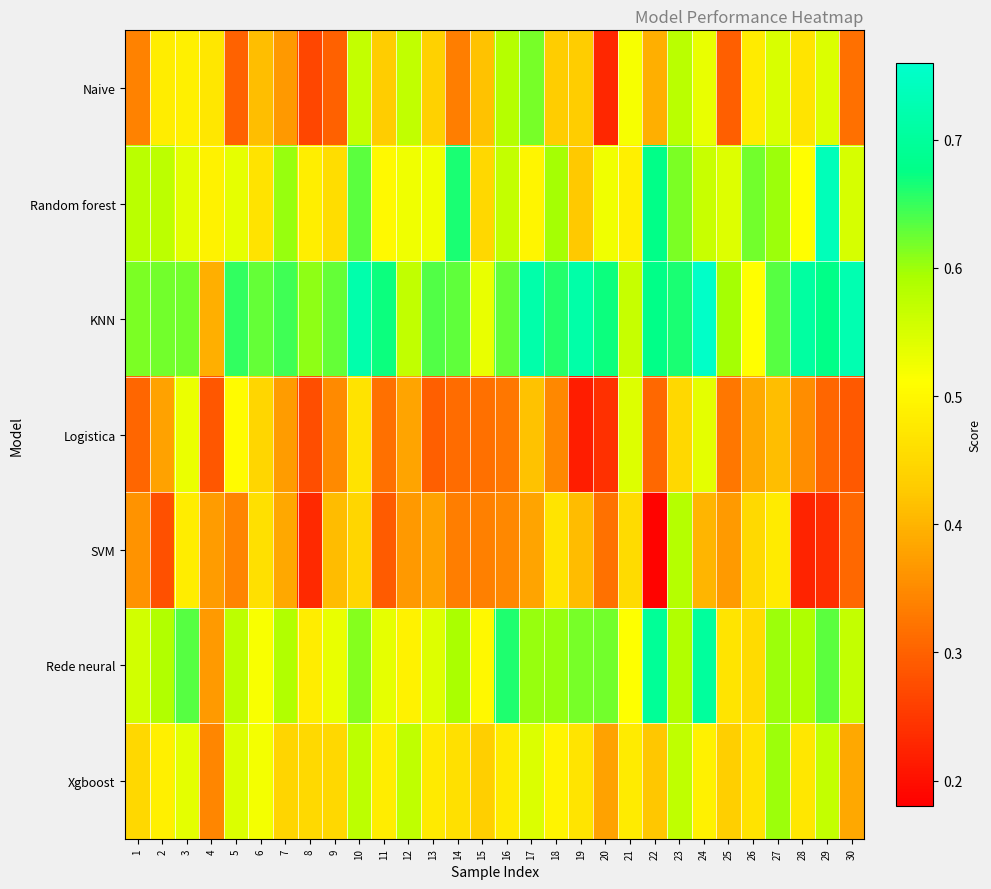

Reading left to right, list all the values displayed in this chart.

Naive: 1=0.3	2=0.5	3=0.5	4=0.5	5=0.3	6=0.4	7=0.4	8=0.3	9=0.3	10=0.6	11=0.4	12=0.6	13=0.4	14=0.3	15=0.4	16=0.6	17=0.6	18=0.4	19=0.4	20=0.2	21=0.5	22=0.4	23=0.6	24=0.5	25=0.3	26=0.5	27=0.5	28=0.5	29=0.5	30=0.3
Random forest: 1=0.6	2=0.6	3=0.5	4=0.5	5=0.5	6=0.5	7=0.6	8=0.5	9=0.5	10=0.6	11=0.5	12=0.5	13=0.5	14=0.7	15=0.4	16=0.6	17=0.5	18=0.6	19=0.4	20=0.5	21=0.5	22=0.7	23=0.6	24=0.6	25=0.5	26=0.6	27=0.6	28=0.5	29=0.7	30=0.6
KNN: 1=0.6	2=0.6	3=0.6	4=0.4	5=0.7	6=0.6	7=0.6	8=0.6	9=0.6	10=0.7	11=0.7	12=0.6	13=0.6	14=0.6	15=0.5	16=0.6	17=0.7	18=0.7	19=0.7	20=0.7	21=0.6	22=0.7	23=0.7	24=0.8	25=0.6	26=0.5	27=0.6	28=0.7	29=0.7	30=0.7
Logistica: 1=0.3	2=0.4	3=0.5	4=0.3	5=0.5	6=0.4	7=0.4	8=0.3	9=0.3	10=0.5	11=0.3	12=0.4	13=0.3	14=0.3	15=0.3	16=0.3	17=0.4	18=0.3	19=0.2	20=0.2	21=0.5	22=0.3	23=0.4	24=0.5	25=0.3	26=0.4	27=0.4	28=0.4	29=0.3	30=0.3
SVM: 1=0.4	2=0.3	3=0.5	4=0.4	5=0.3	6=0.5	7=0.4	8=0.2	9=0.4	10=0.4	11=0.3	12=0.4	13=0.4	14=0.3	15=0.3	16=0.3	17=0.4	18=0.5	19=0.4	20=0.3	21=0.5	22=0.2	23=0.6	24=0.4	25=0.4	26=0.5	27=0.5	28=0.2	29=0.2	30=0.3
Rede neural: 1=0.6	2=0.6	3=0.6	4=0.4	5=0.6	6=0.5	7=0.6	8=0.5	9=0.5	10=0.6	11=0.5	12=0.5	13=0.5	14=0.6	15=0.5	16=0.7	17=0.6	18=0.6	19=0.6	20=0.6	21=0.5	22=0.7	23=0.6	24=0.7	25=0.5	26=0.5	27=0.6	28=0.6	29=0.6	30=0.6
Xgboost: 1=0.4	2=0.5	3=0.5	4=0.3	5=0.5	6=0.5	7=0.4	8=0.5	9=0.4	10=0.6	11=0.5	12=0.6	13=0.5	14=0.5	15=0.4	16=0.5	17=0.5	18=0.5	19=0.5	20=0.4	21=0.5	22=0.4	23=0.6	24=0.5	25=0.4	26=0.5	27=0.6	28=0.5	29=0.6	30=0.4